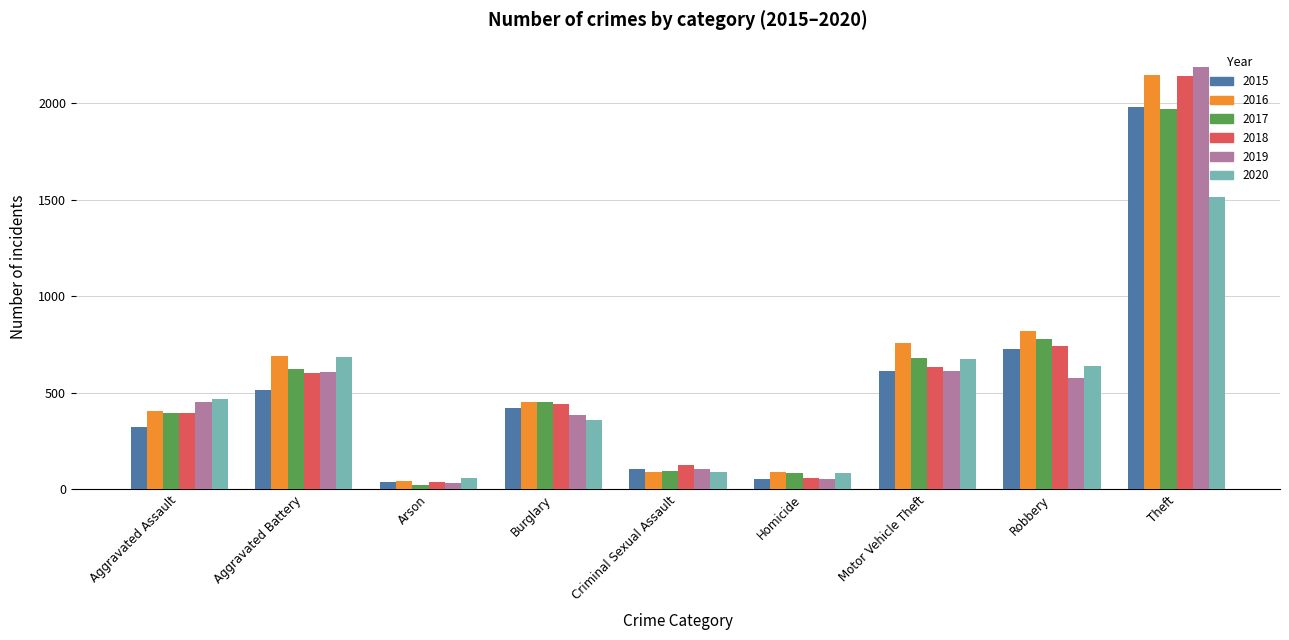

What are all the series names shown in the legend?

2015, 2016, 2017, 2018, 2019, 2020